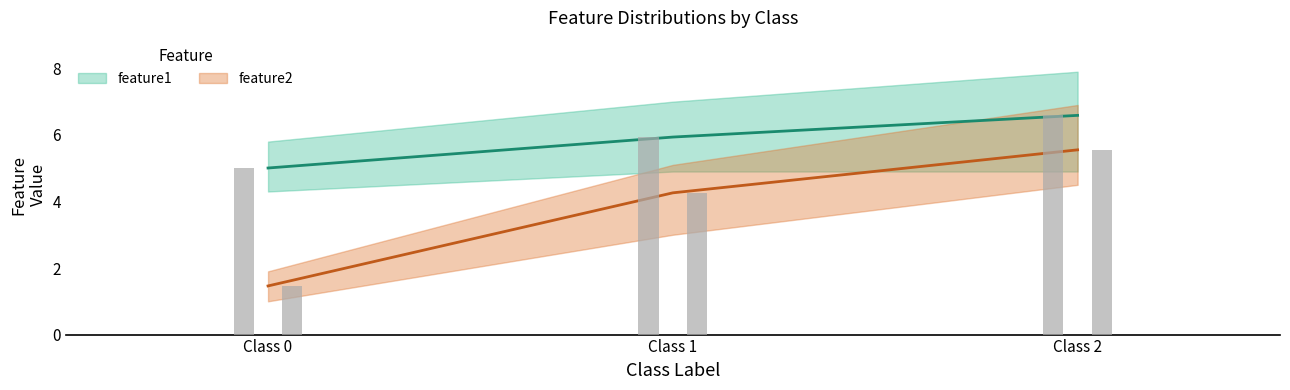

What is the smallest value displayed?

1.0